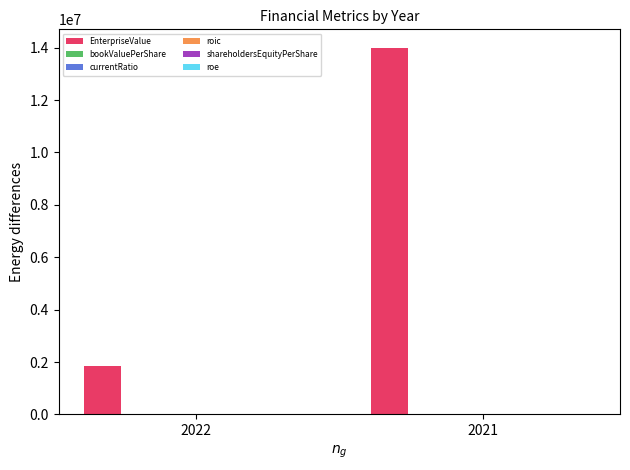

Which series changed the most between 2022 and 2021?

EnterpriseValue